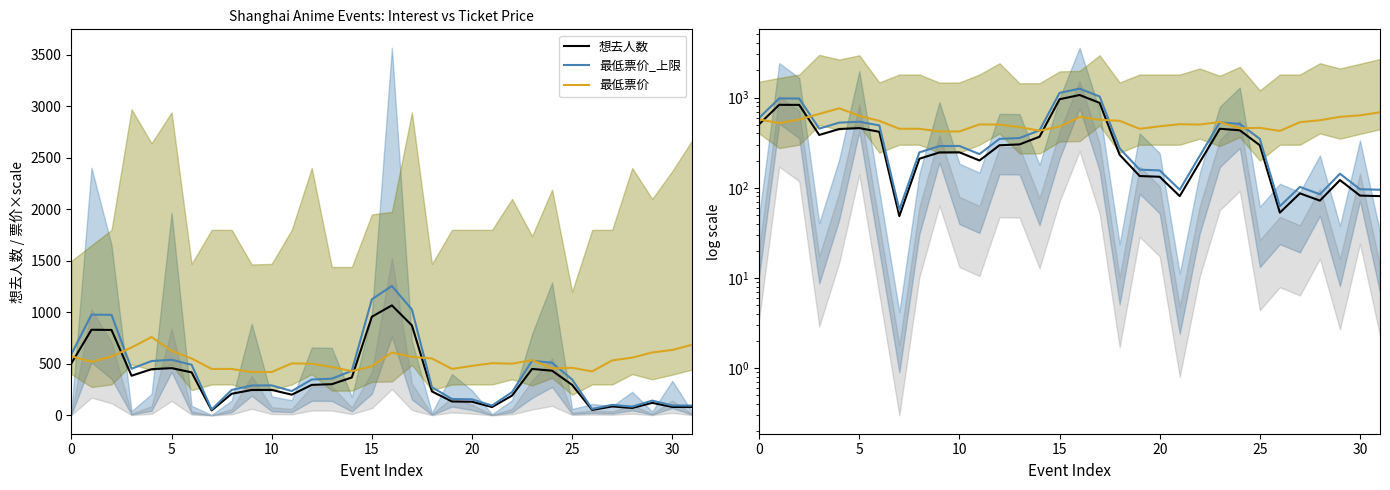

How many categories are shown in the chart?

32